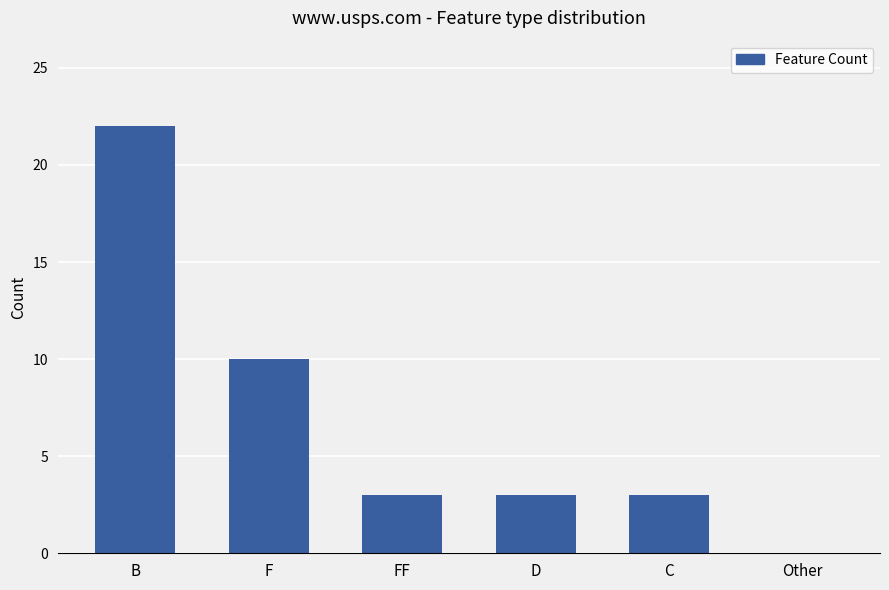

Are the bars horizontal?

No